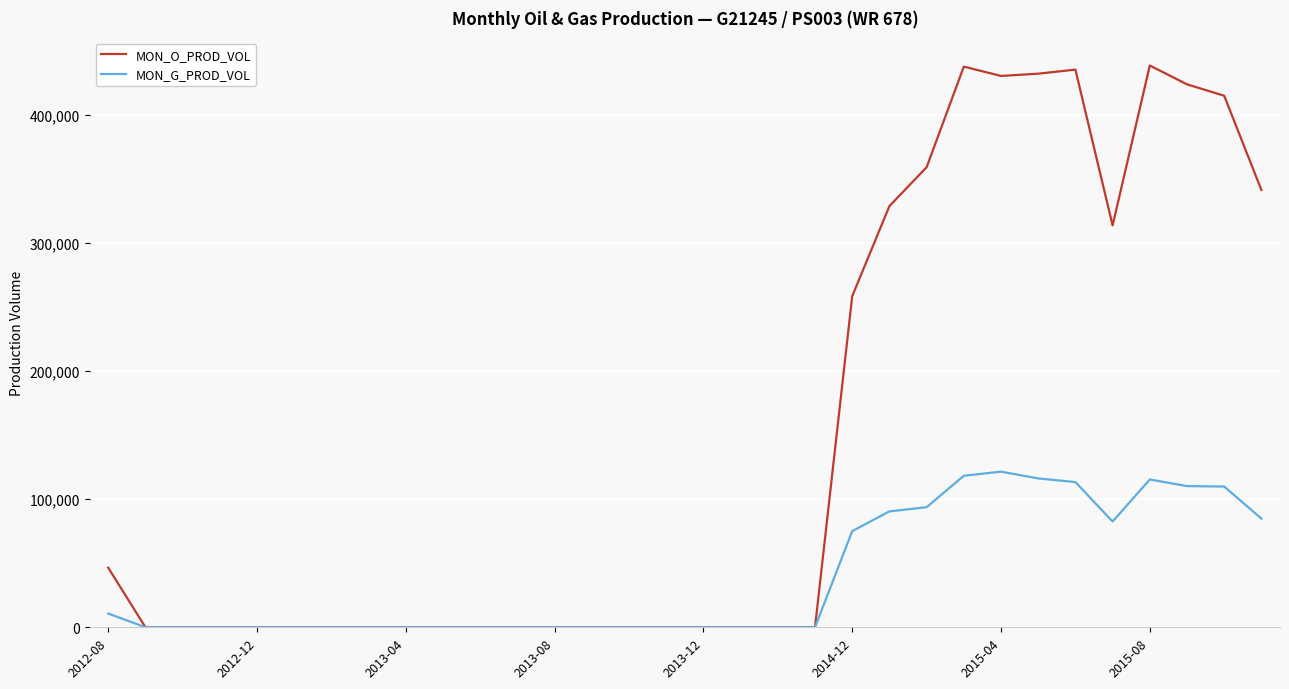

Which series has the largest range (max minus min)?

MON_O_PROD_VOL